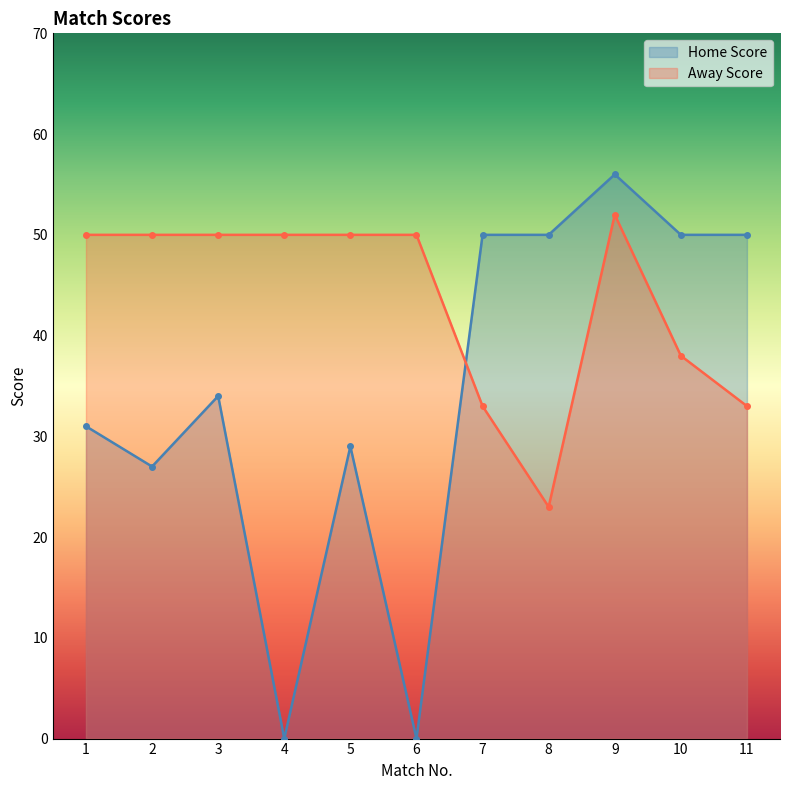

Which series has the largest total across all categories?

Away Score